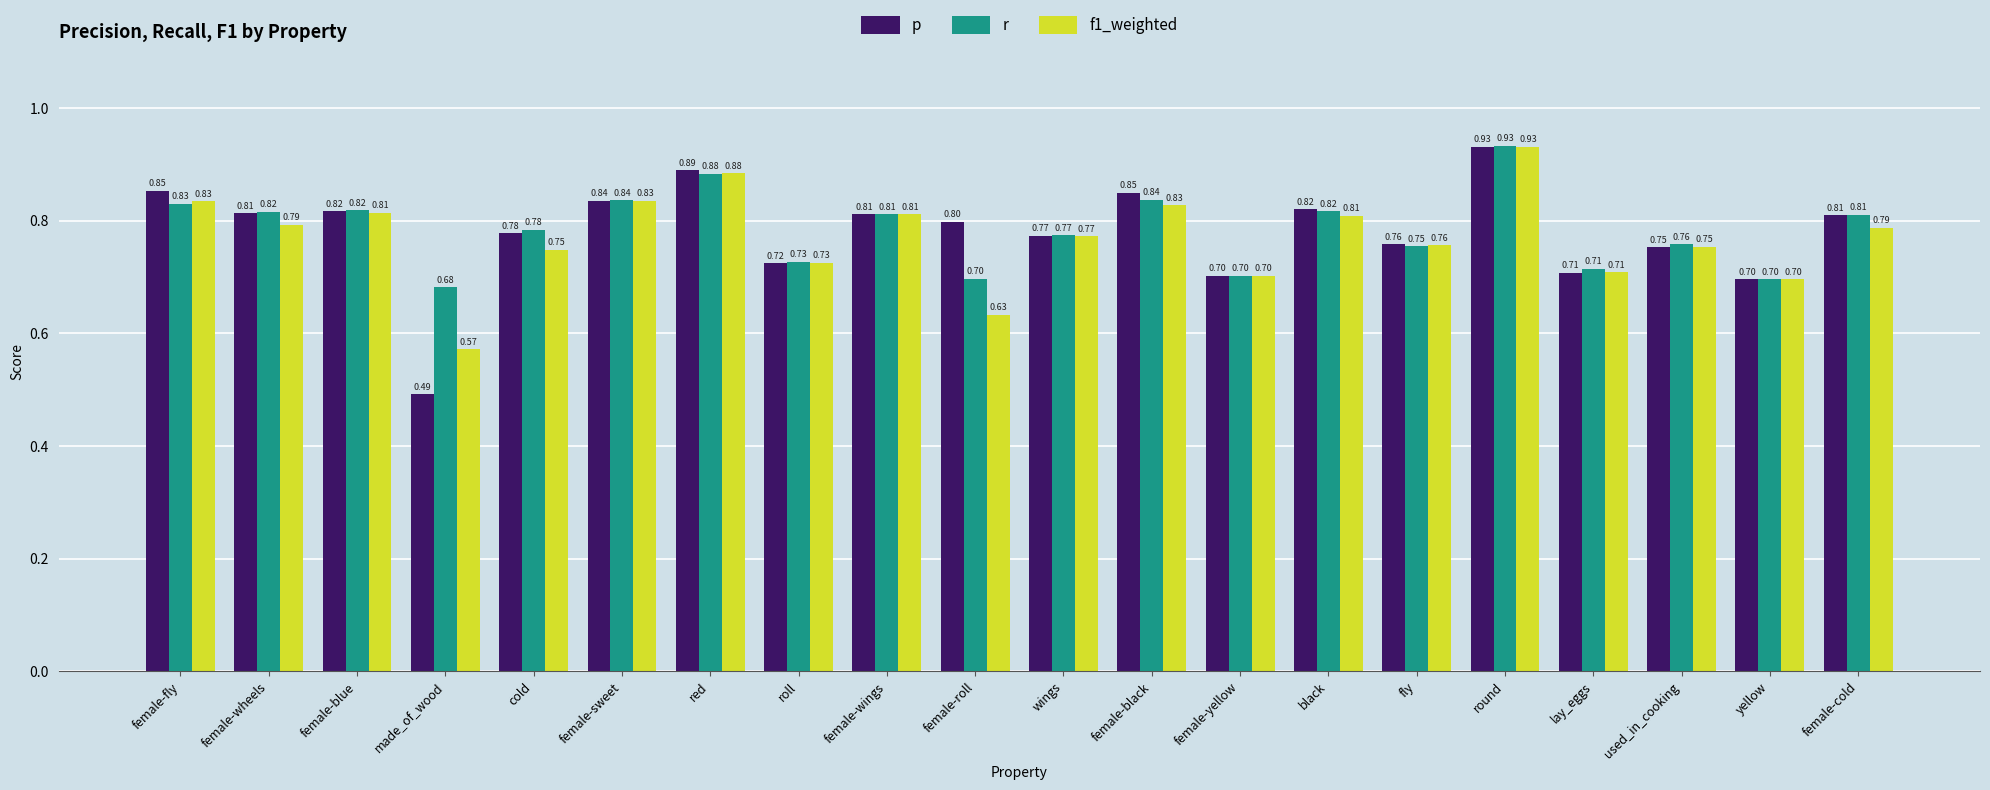

Which series has the largest range (max minus min)?

p